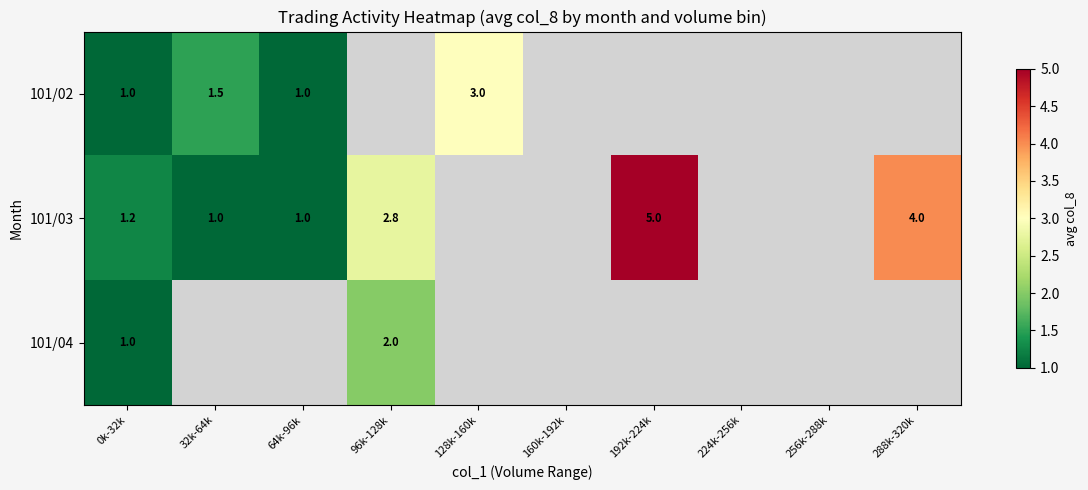

What is the maximum value shown in the chart?

5.0